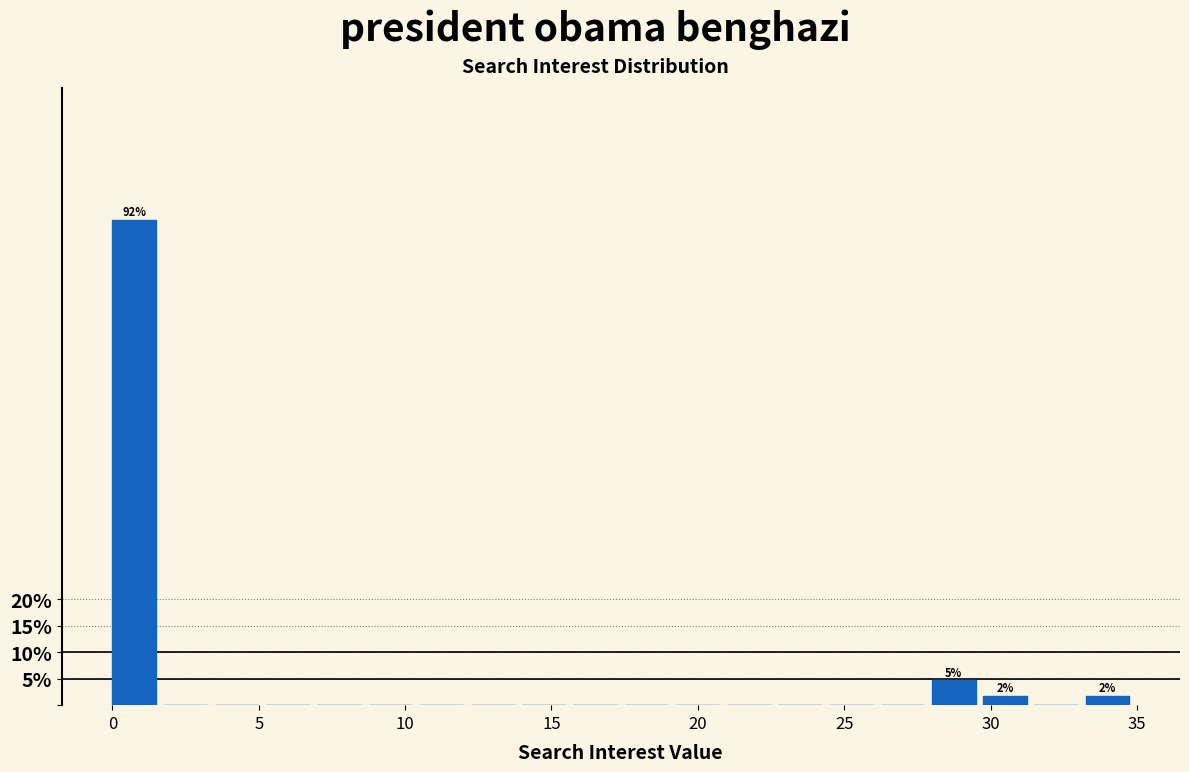

Read against the x-axis, roughly where is the centre of the tallest bar?

0.5